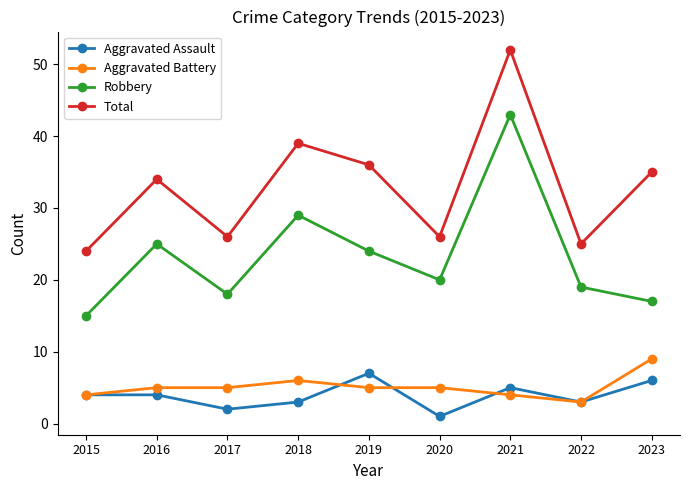

What is the sum of the Total values at 2018 and 2022?

64